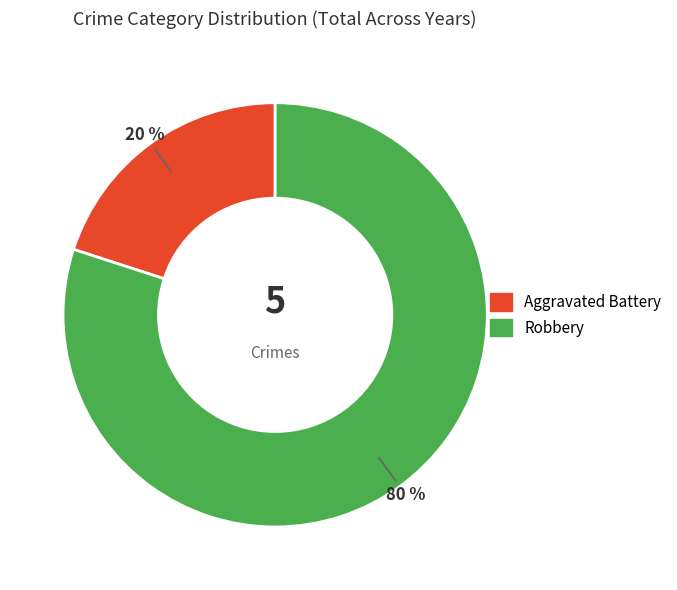

To the nearest percent, what percentage of the pie is Robbery?

80%